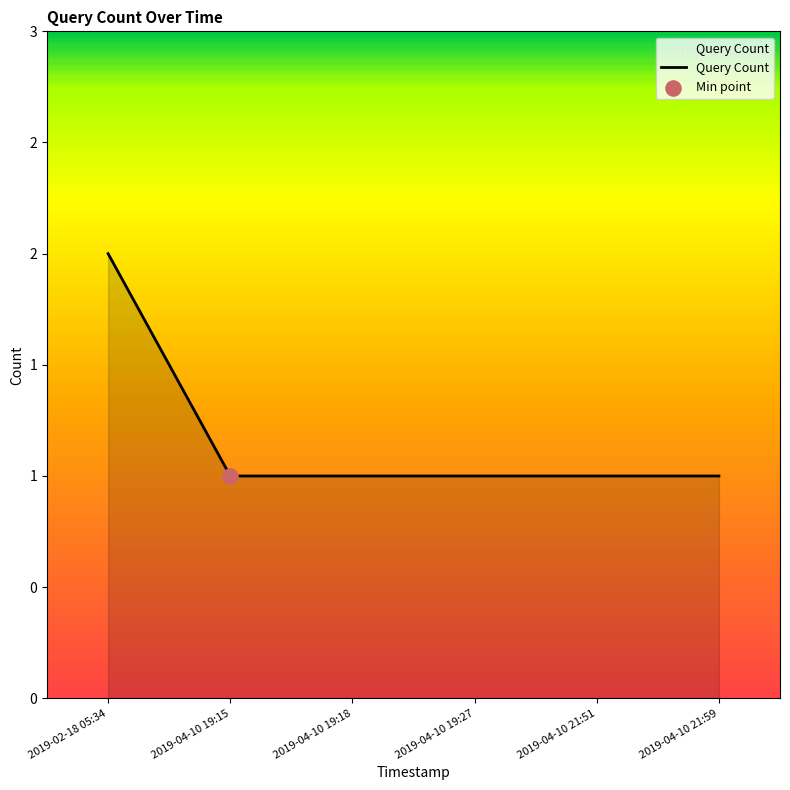

What is the ratio of the value at 2019-04-10 19:15 to the value at 2019-04-10 21:59?

1.0